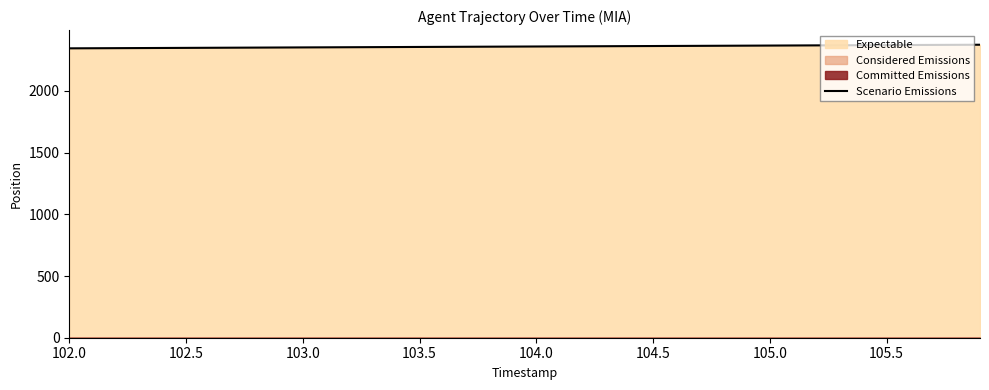

The Scenario Emissions series shows 2353.3 at 103.0. True or false?

True